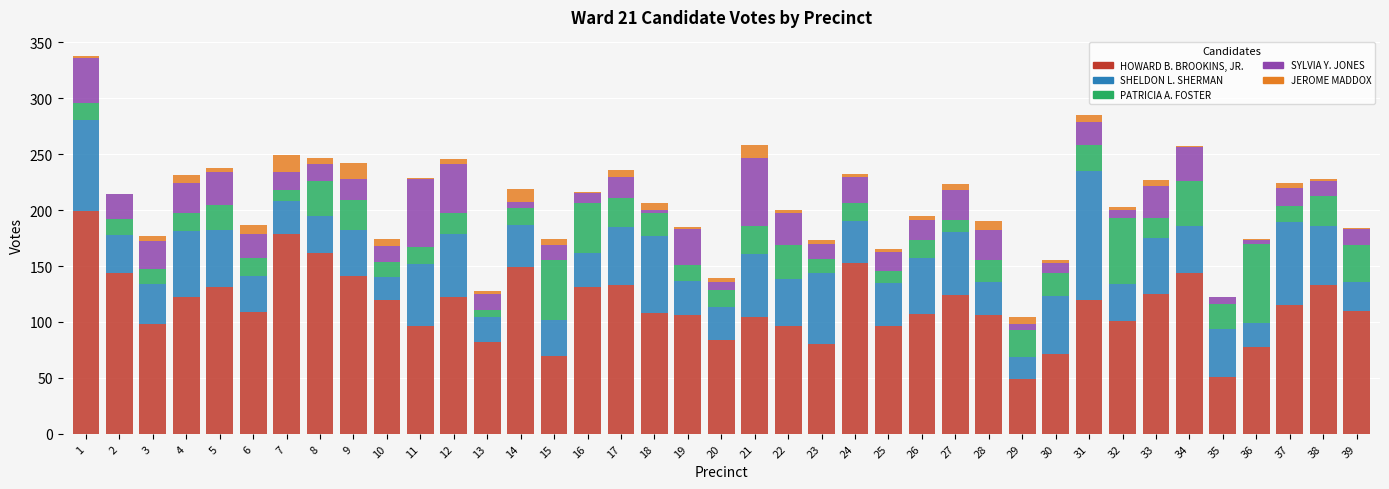

What is the maximum value for HOWARD B. BROOKINS, JR.?

199